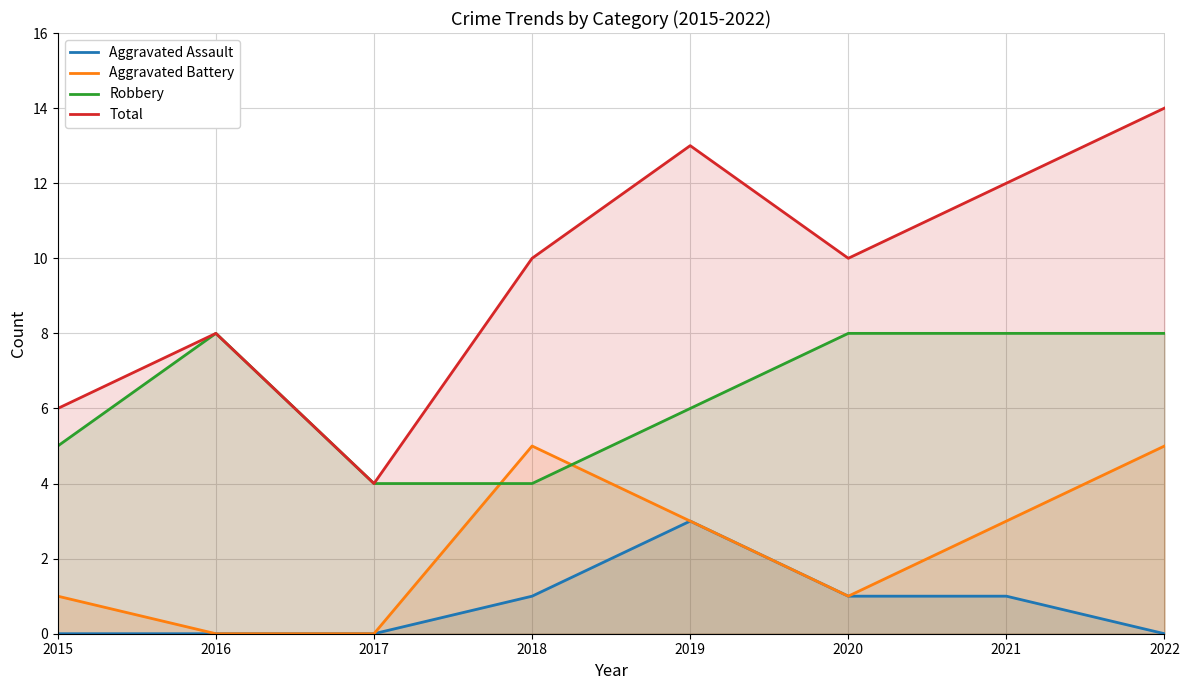

The value of Total at 2020 is 6. True or false?

False